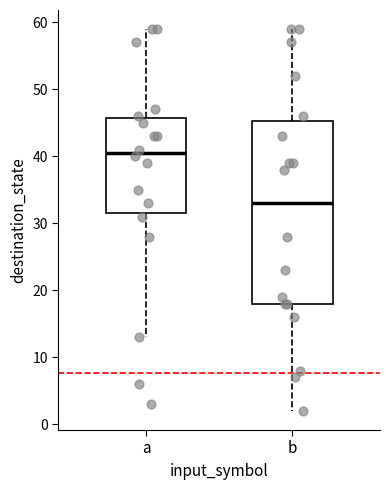

Where is the upper edge of the box for b on the y-axis? The values are not printed on the chart, so give them approximately, as read against the axis.

45